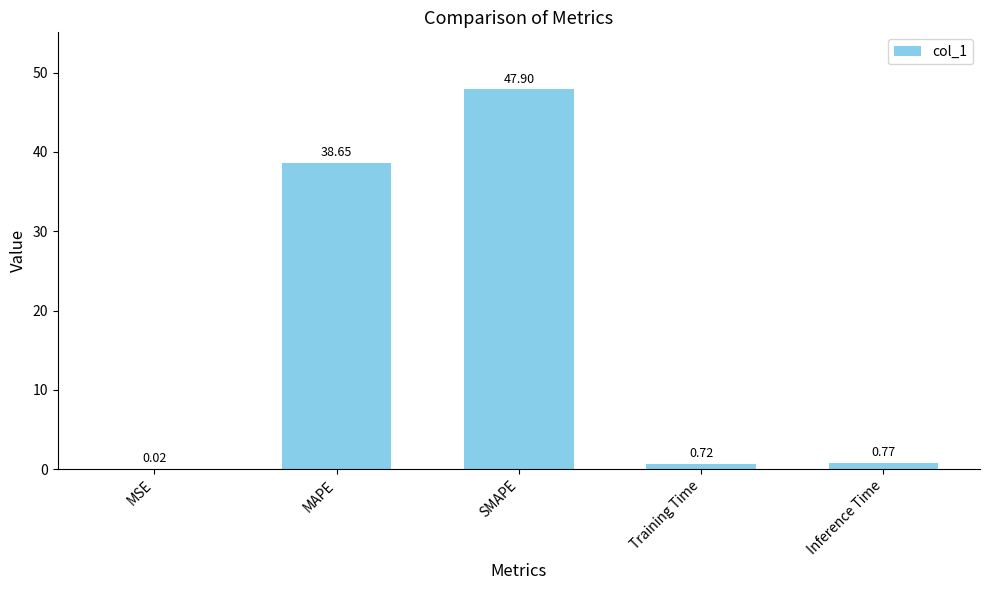

At which label is the value closest to 23?

MAPE